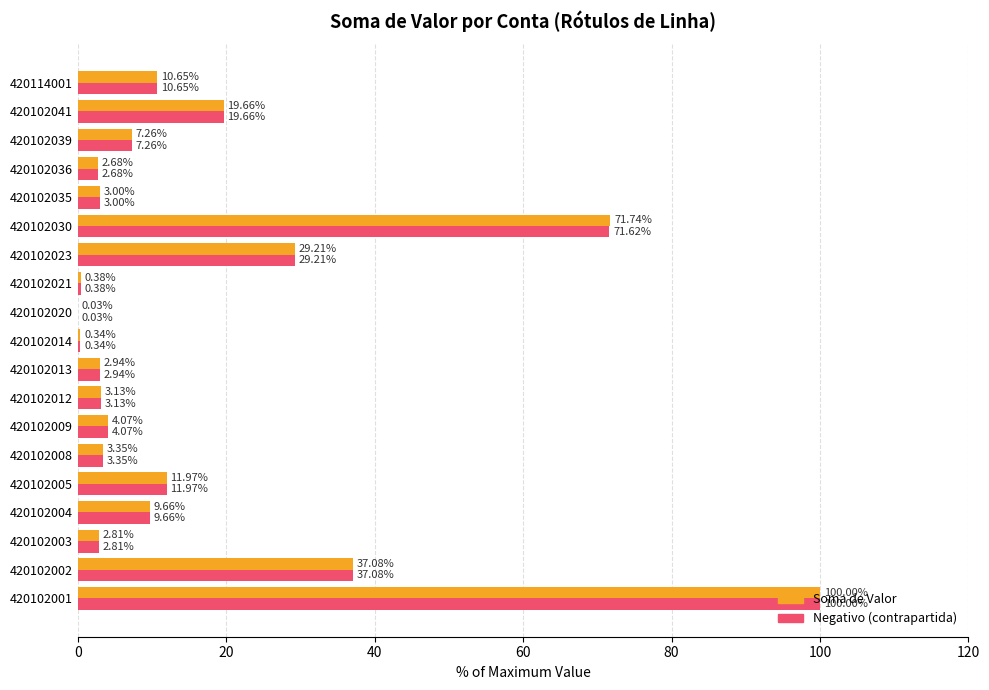

At which category is the sum across all series the highest?

420102001